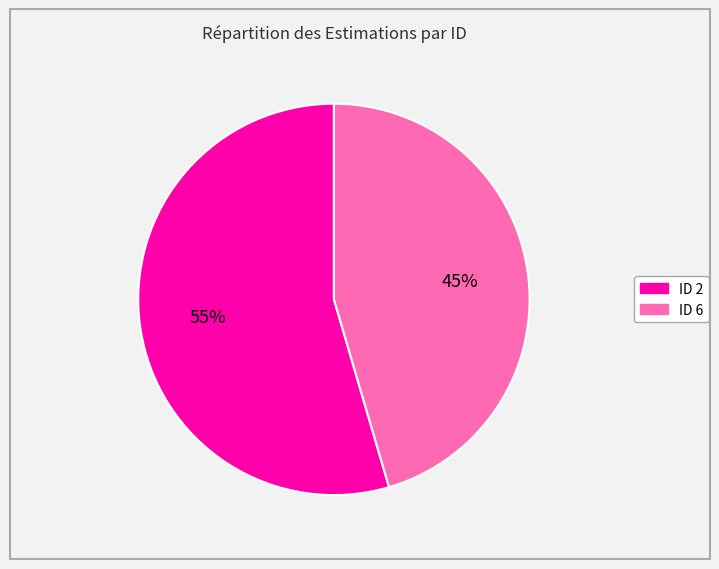

To the nearest percent, what portion does ID 2 represent?

55%